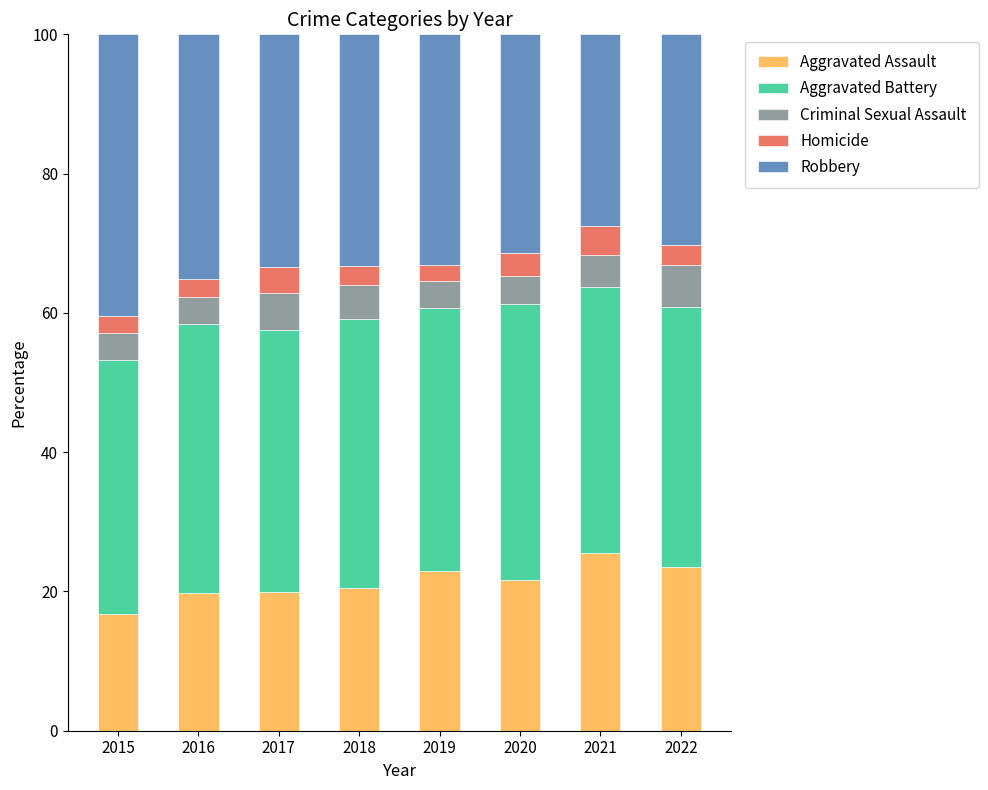

What is the total value across all series at 2017?

100.0